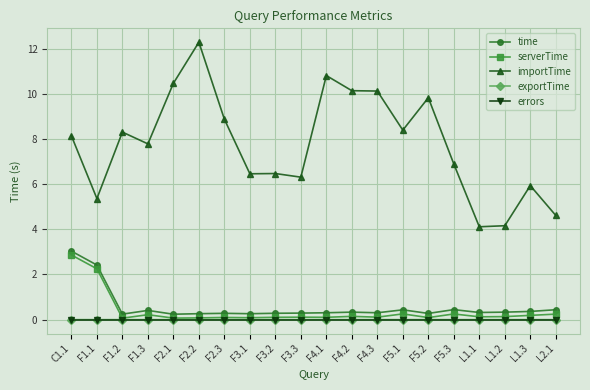

True or false: time and serverTime intersect in this chart.

False